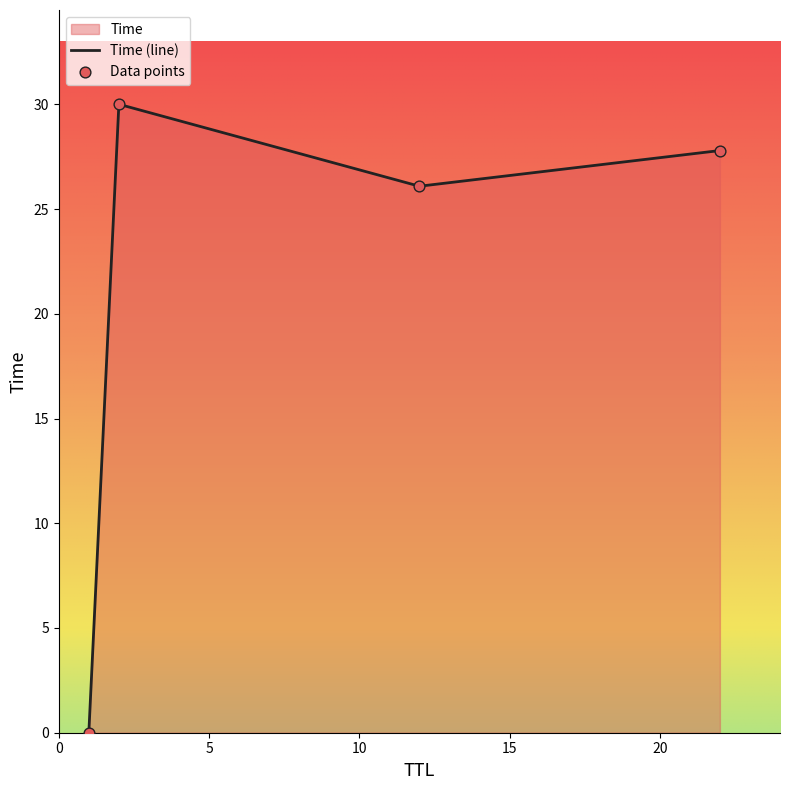

What is the difference between the maximum and second lowest values?

3.9